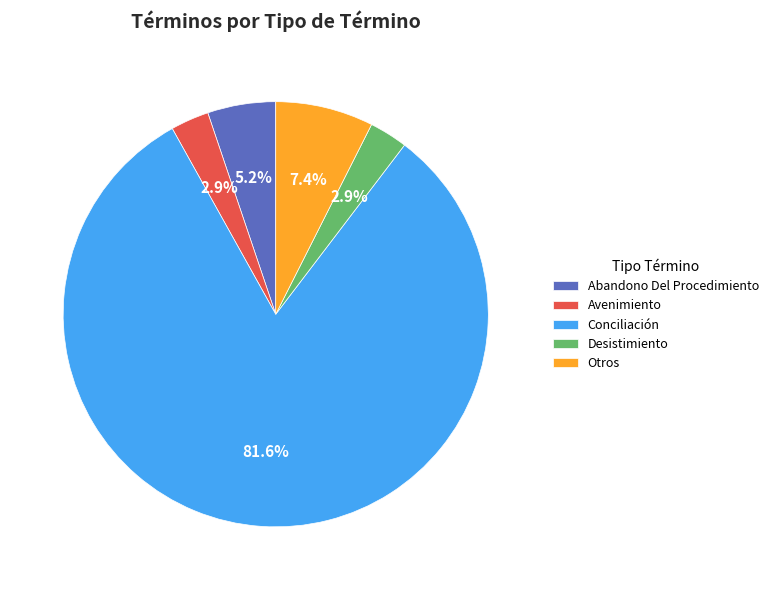

To the nearest percent, what percentage of the pie is Abandono Del Procedimiento?

5%